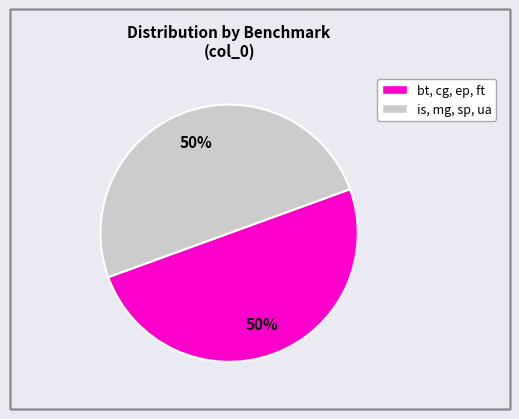

To the nearest percent, what is the average slice percentage?

50%